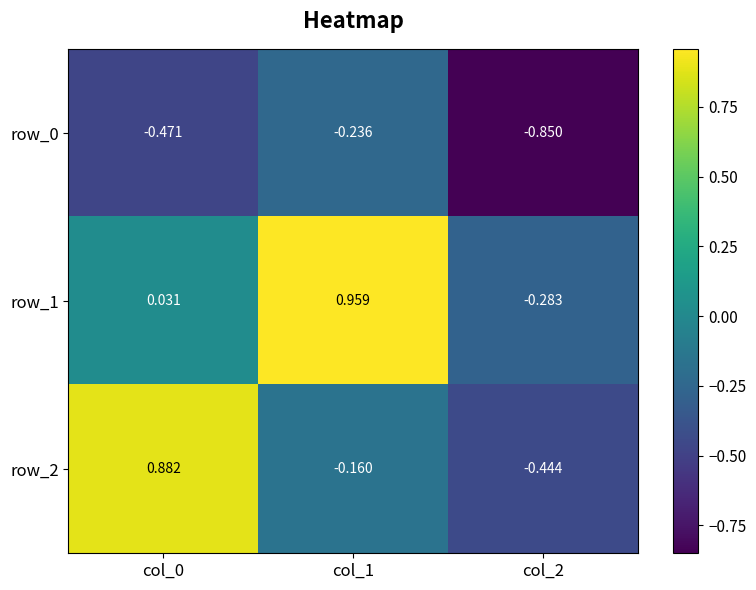

Is the value of row_2 at col_2 greater than the value of row_0 at col_1?

No